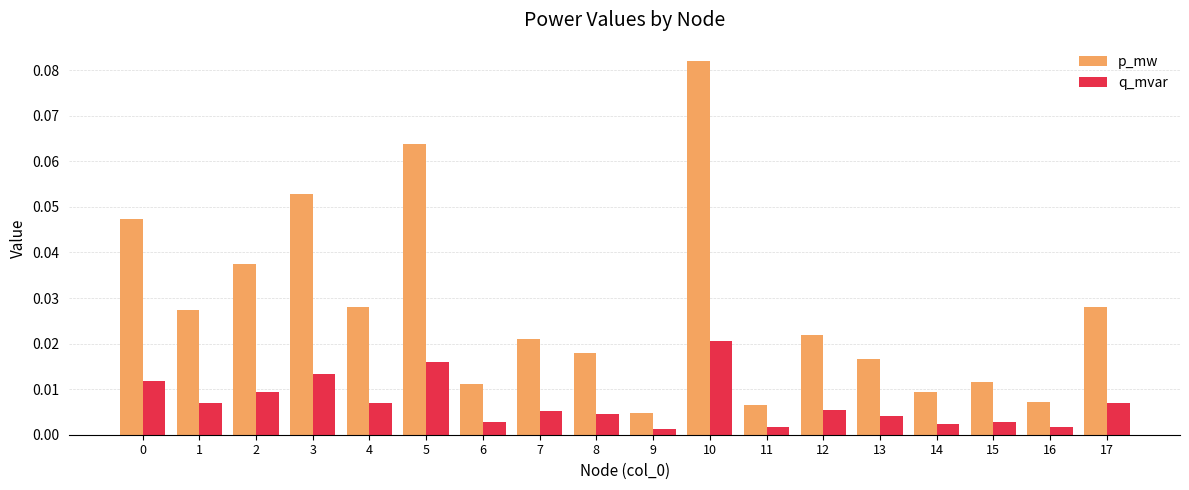

At which category is the sum across all series the highest?

10